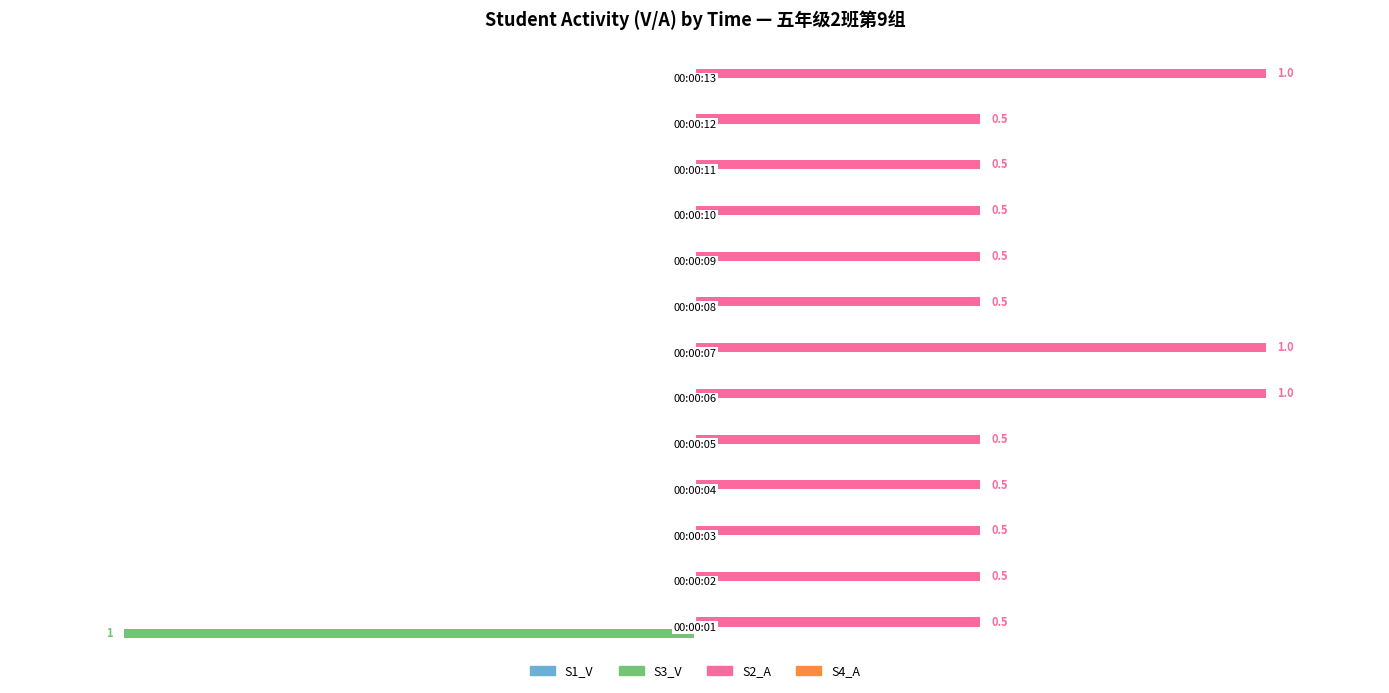

Which series has the largest total across all categories?

S2_A